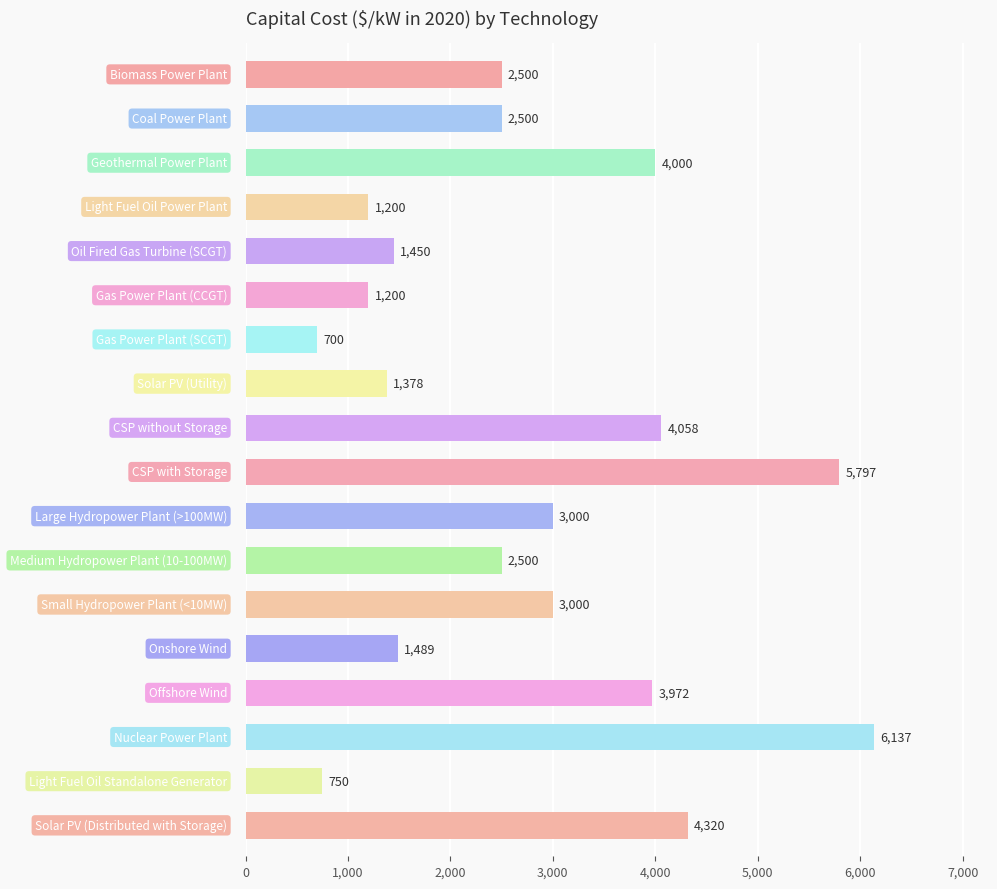

What is the difference between the maximum and minimum values?

5437.0